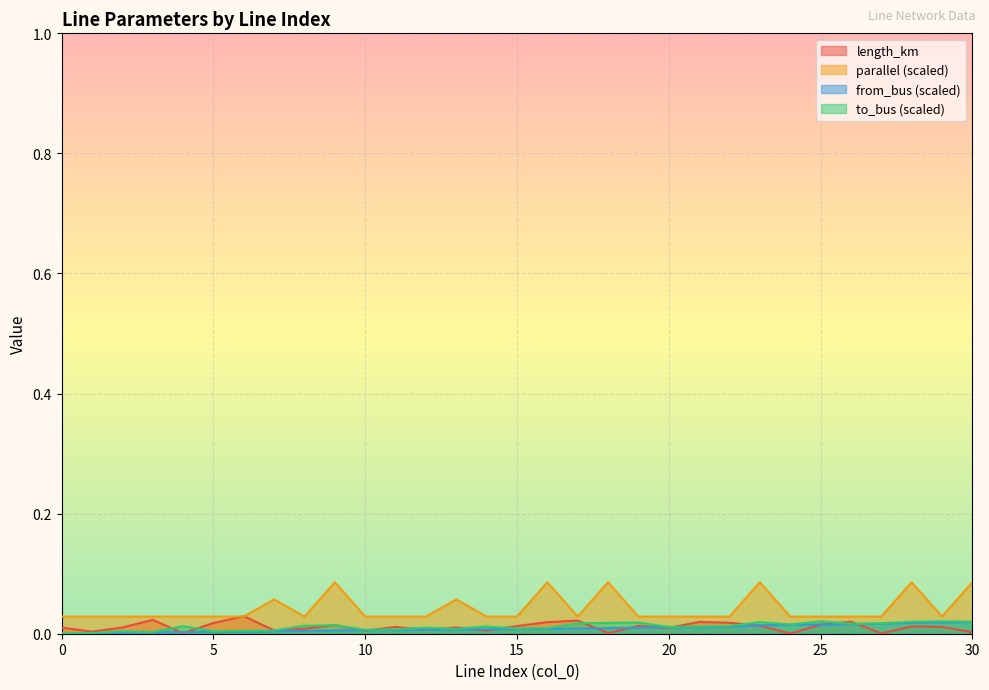

Which category has the highest value across all series?

9